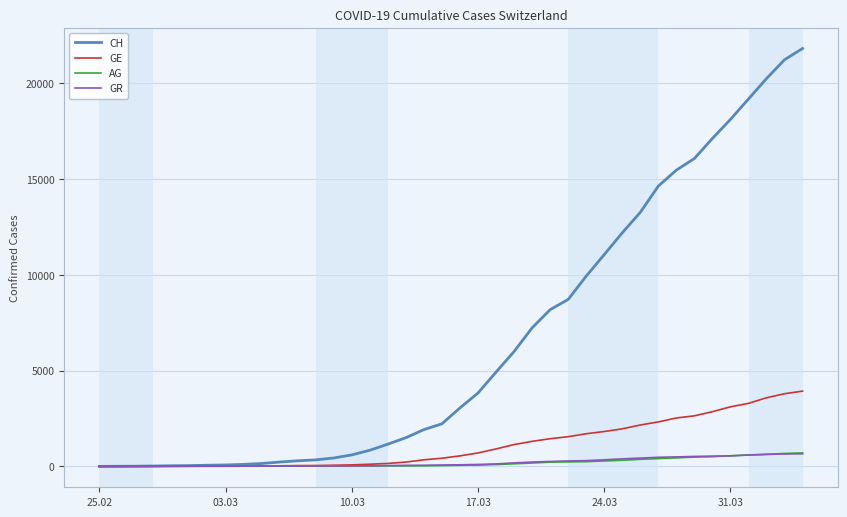

What is the highest value of the AG series?

702